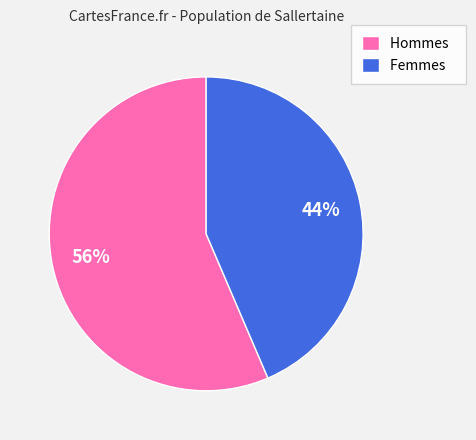

To the nearest percent, what portion does Hommes represent?

56%